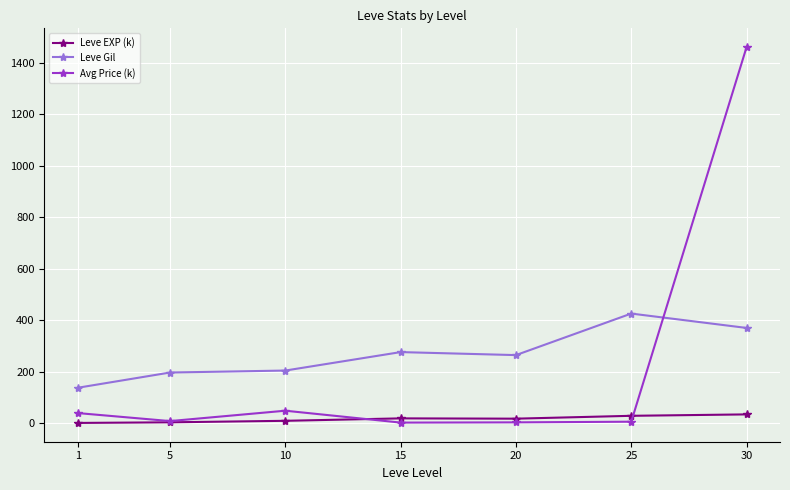

How many lines are shown in the chart?

3